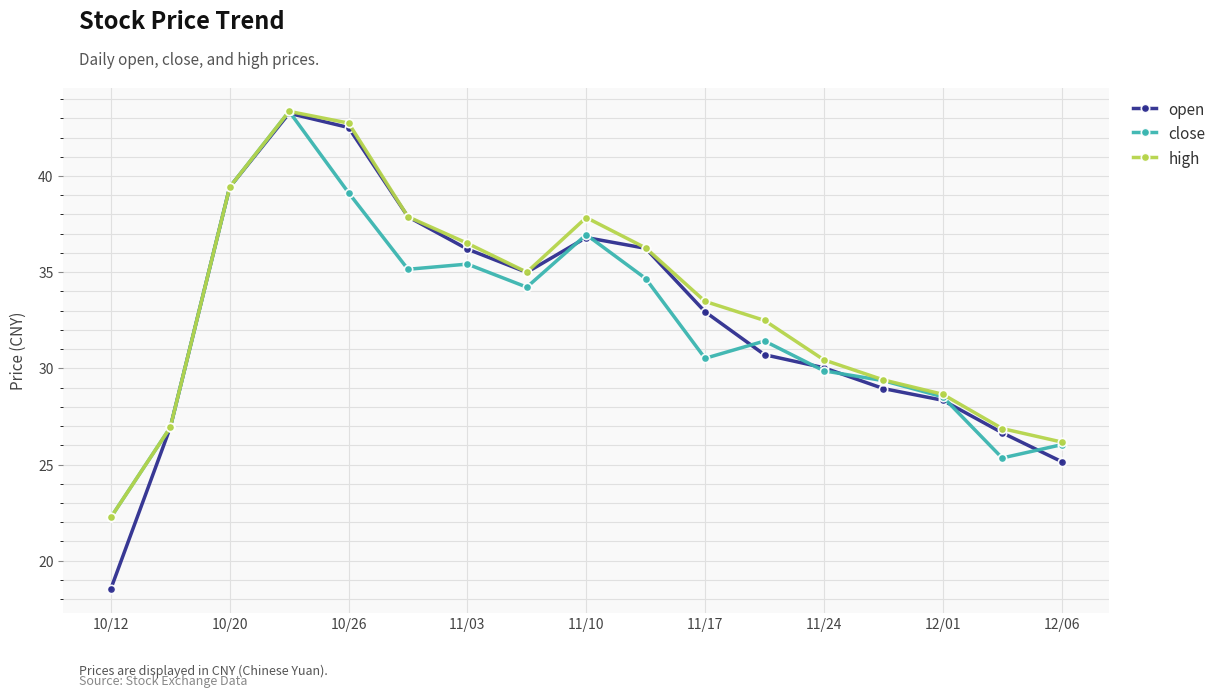

What is the maximum value shown in the chart?

43.4